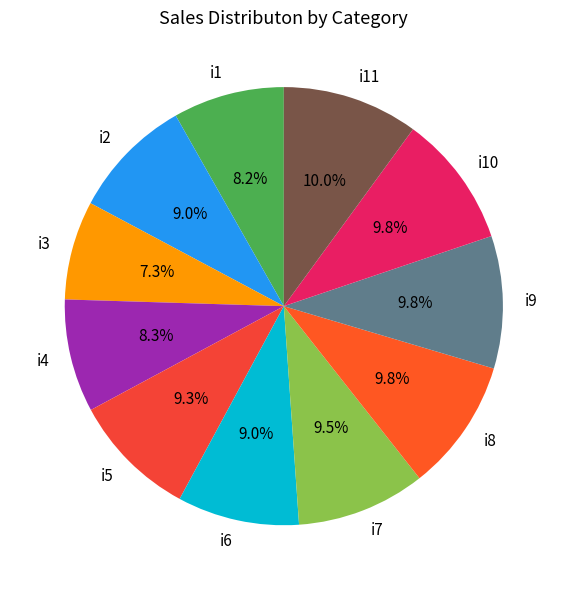

Do i6 and i10 together represent more than half of the pie?

No